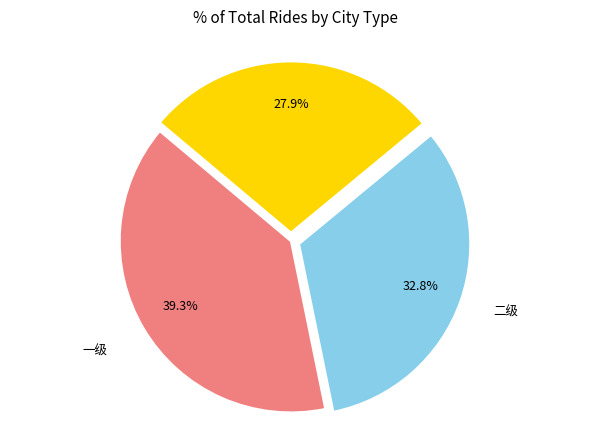

What percentage is NOT represented by 一级?

60.7%